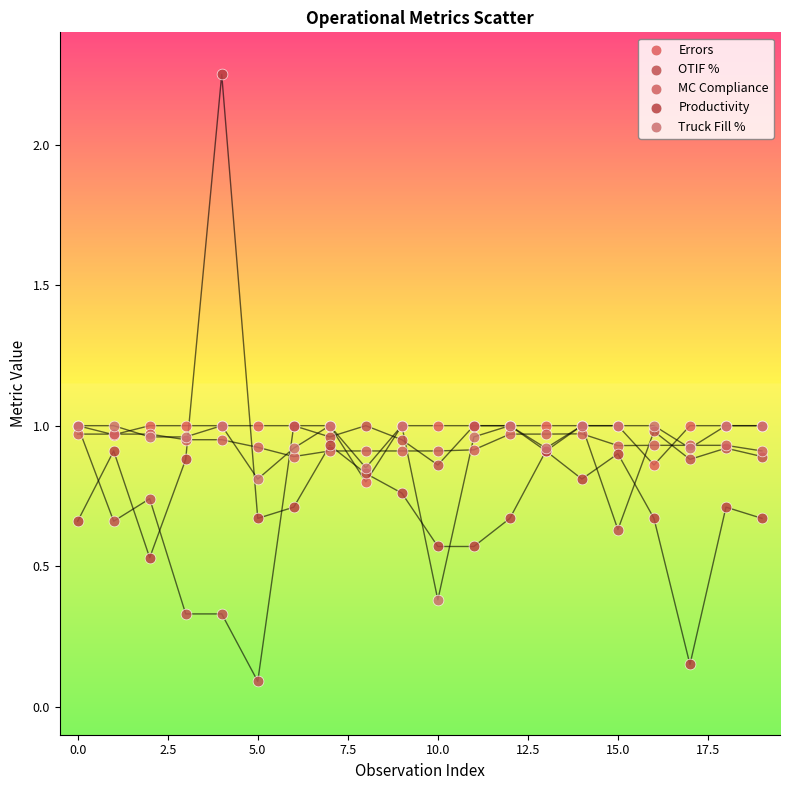

Which series reaches the maximum Y coordinate?

Productivity